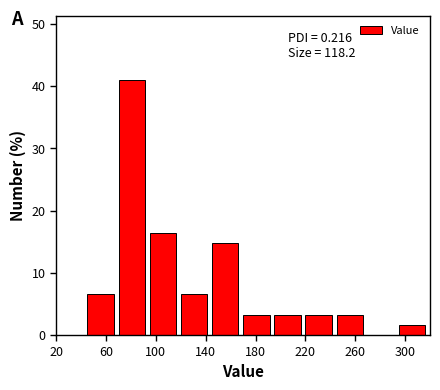

Which range on the x-axis has the tallest bar?

70 to 95